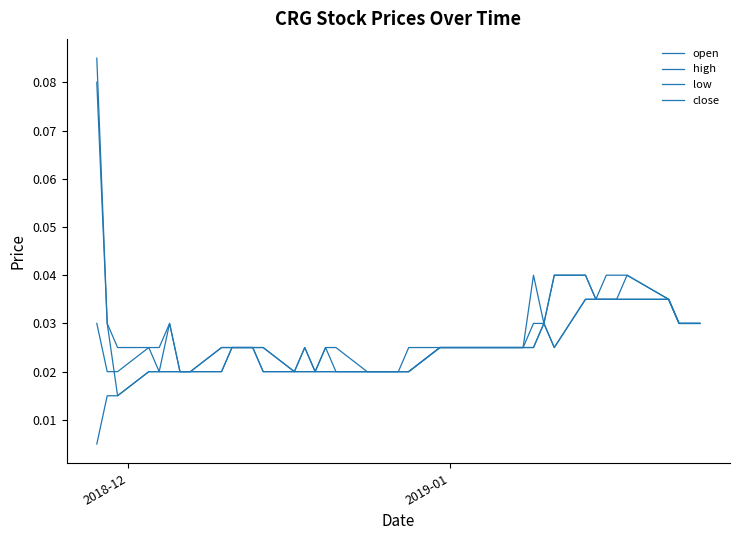

Does the chart have visible grid lines?

No